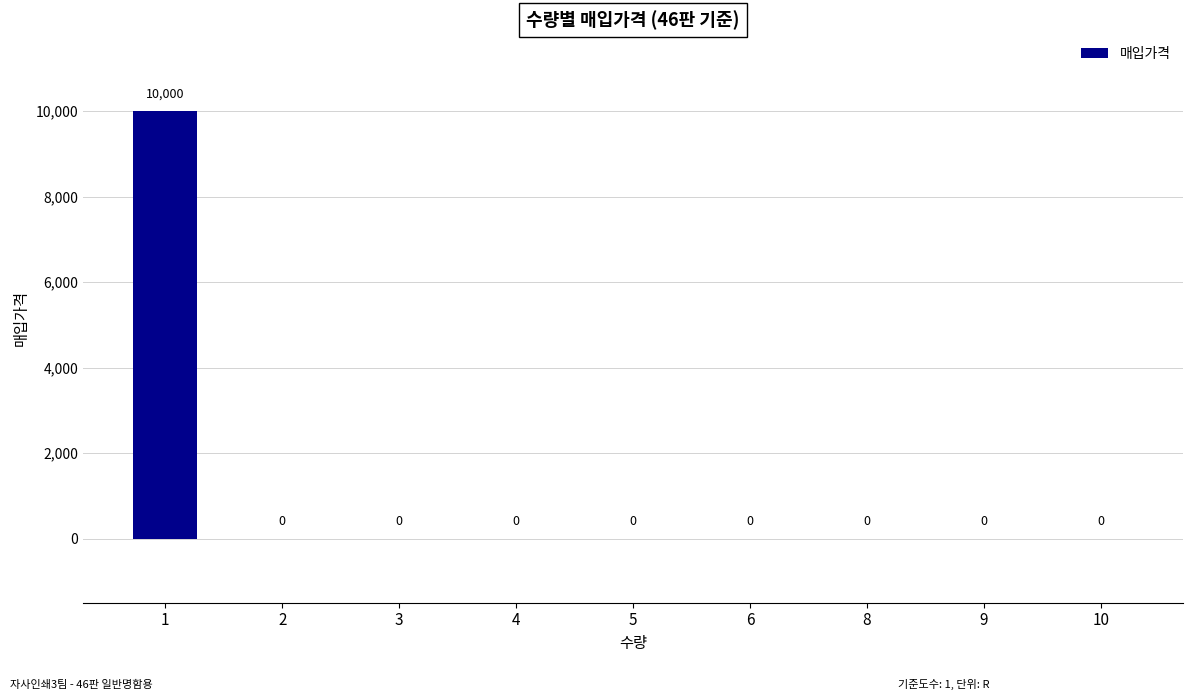

Is it true that the value at 4 is 0?

True